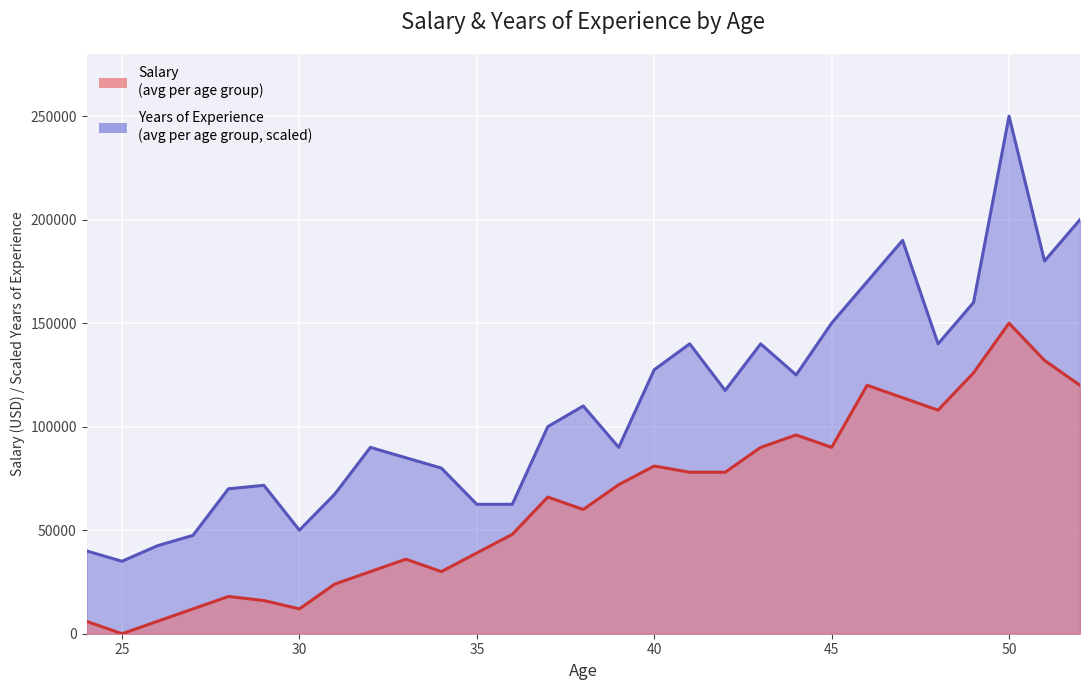

Reading left to right, extract all data points from this chart.

Salary: 40000	35000	42500	47500	70000	71667	50000	67500	90000	85000	80000	62500	62500	100000	110000	90000	127500	140000	117500	140000	125000	150000	170000	190000	140000	160000	250000	180000	200000
Years of Experience: 6000	0	6000	12000	18000	16020	12000	24000	30000	36000	30000	39000	48000	66000	60000	72000	81000	78000	78000	90000	96000	90000	120000	114000	108000	126000	150000	132000	120000